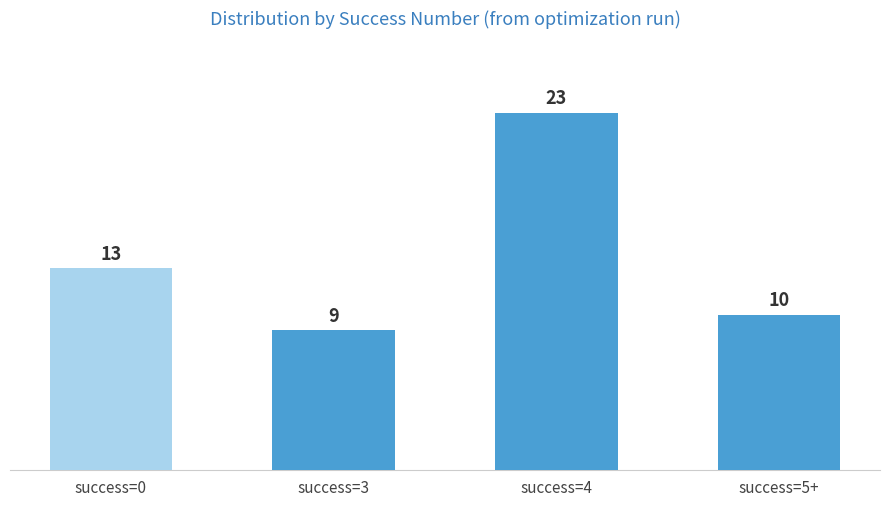

Reading right to left, extract all data points from this chart.

success=5+=10	success=4=23	success=3=9	success=0=13